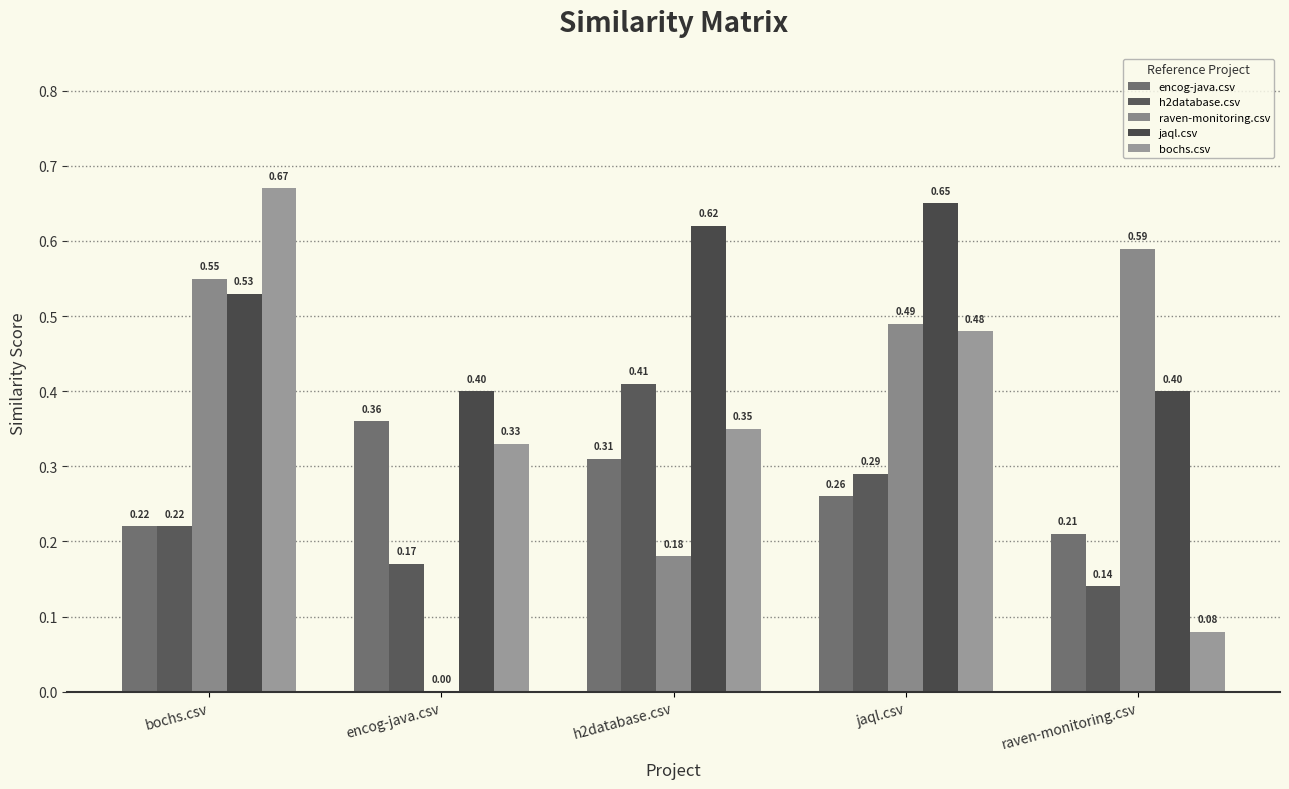

Between bochs.csv and h2database.csv, which is larger?

h2database.csv